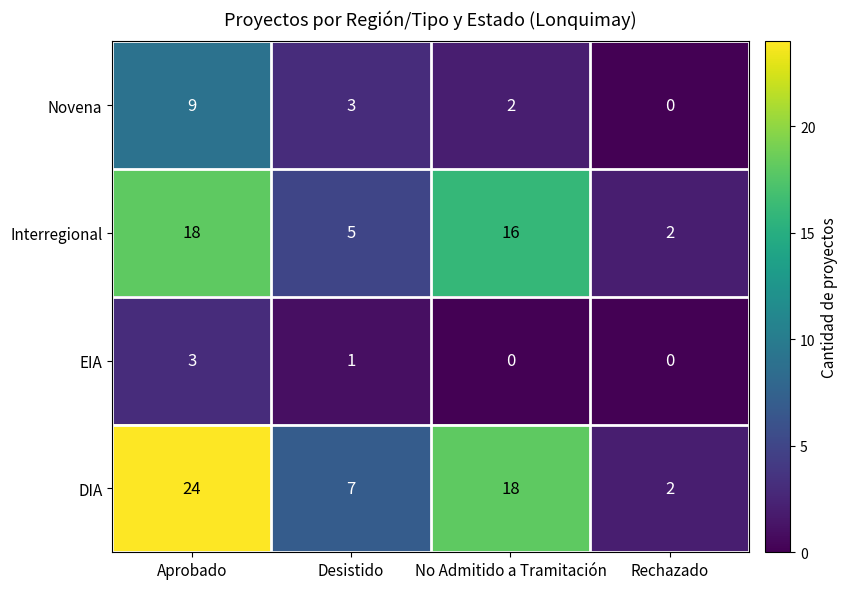

At how many categories does at least one series exceed 8?

2